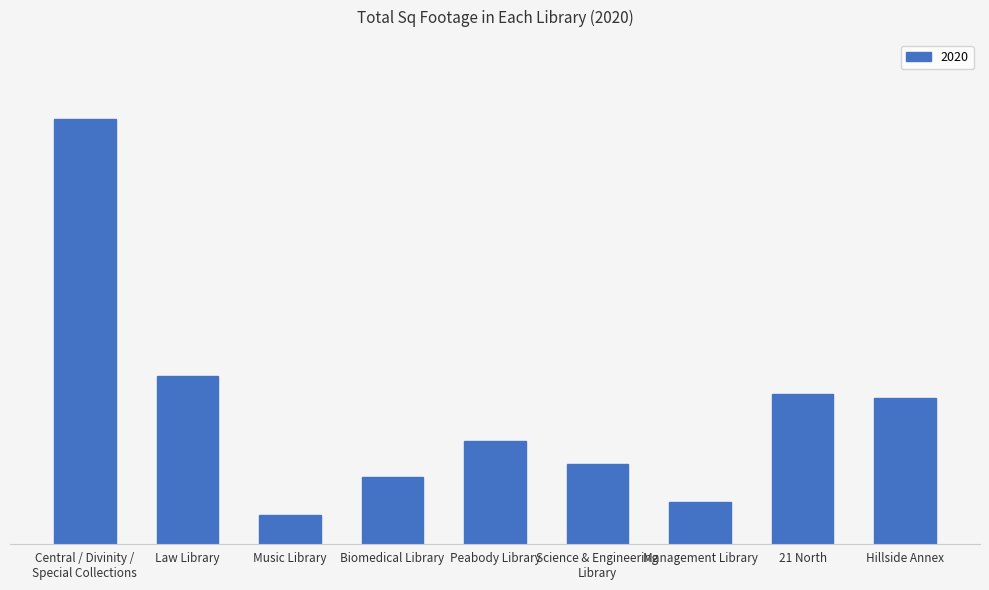

What is the difference between the values at Music Library and Management Library?

3109